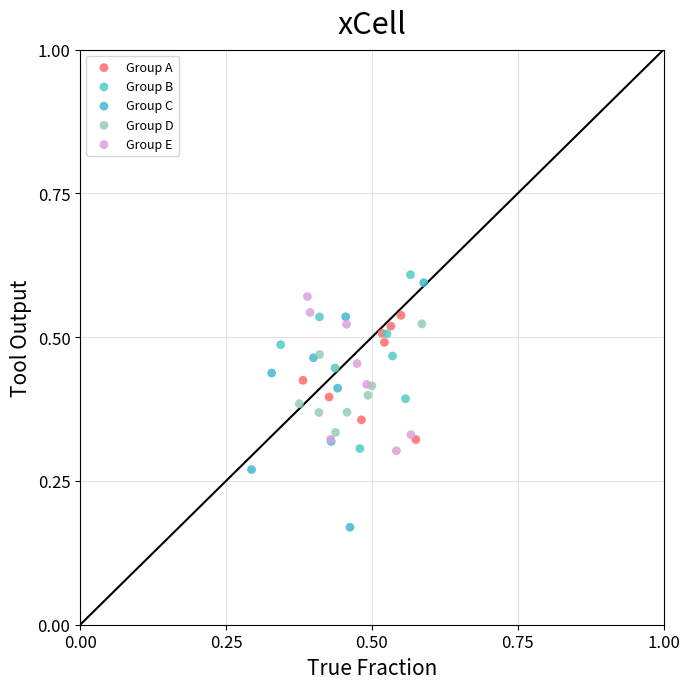

Which series contains the lowest Y value?

Group C